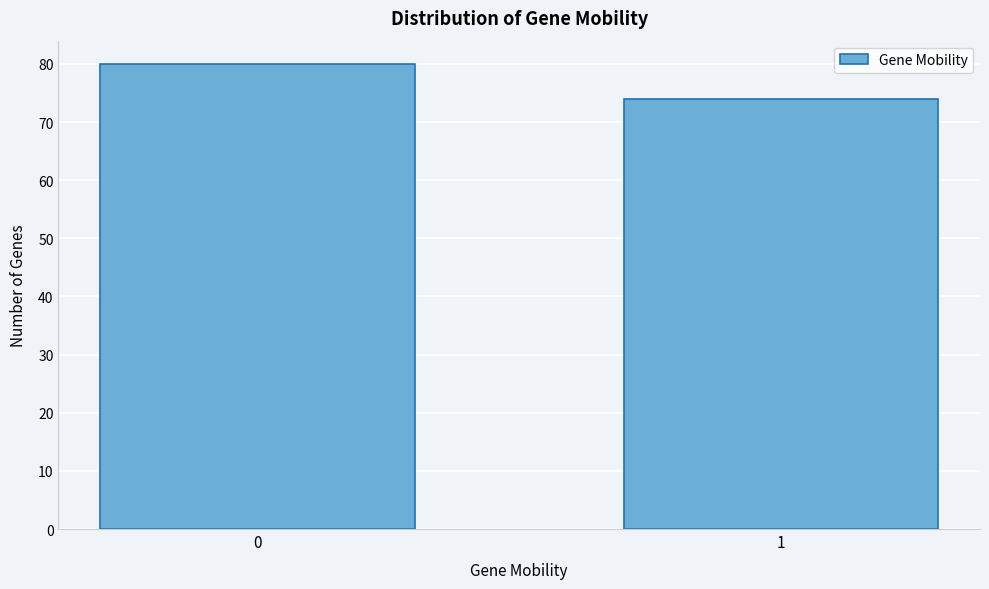

Reading left to right, what are all the values shown in this chart?

80	74